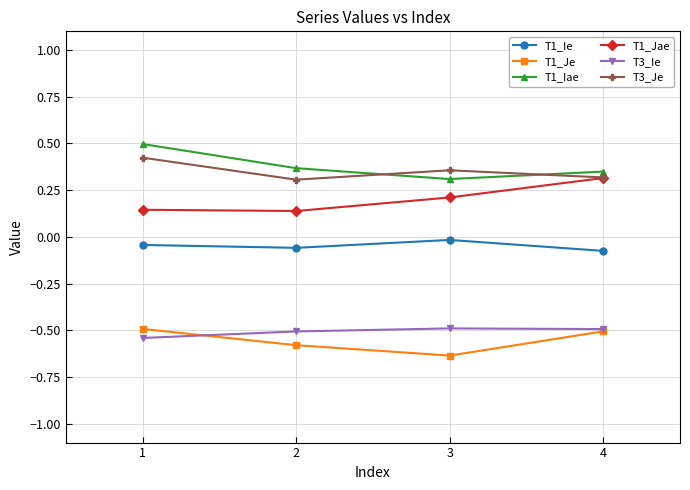

True or false: T1_Je has more than 1 interior local peaks.

False